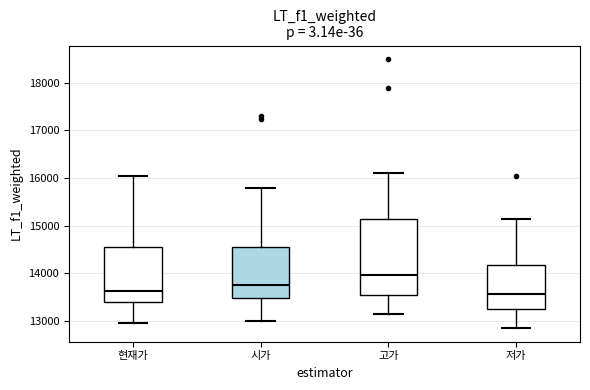

Reading left to right, read every box against the y-axis: the position of its median line, the range the box covers, and the ends of its whiskers. The values are not printed on the chart, so give them approximately, as read against the axis.

현재가: median 13600, box 13400 to 14600, whiskers 13000 to 16100
시가: median 13800, box 13500 to 14600, whiskers 13000 to 15800
고가: median 14000, box 13500 to 15200, whiskers 13200 to 16100
저가: median 13600, box 13300 to 14200, whiskers 12900 to 15200